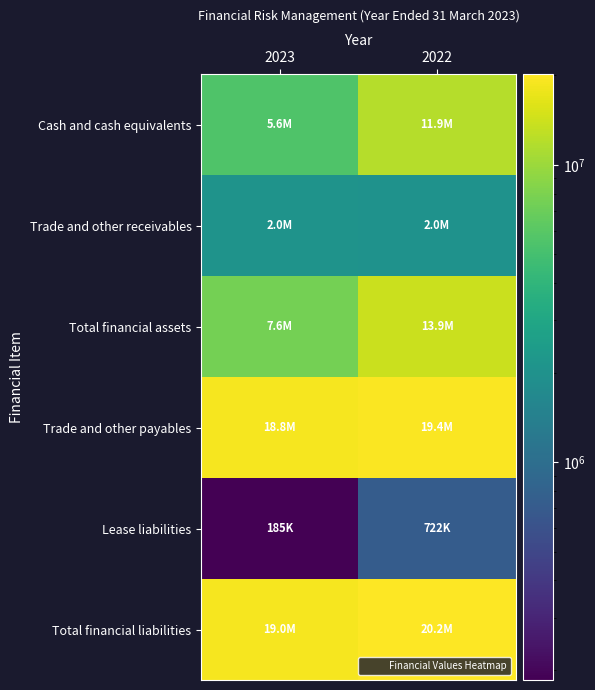

Reading right to left, extract all data points from this chart.

Cash and cash equivalents: 2022=11876322	2023=5568575
Trade and other receivables: 2022=2007299	2023=2041474
Total financial assets: 2022=13883621	2023=7610049
Trade and other payables: 2022=19431774	2023=18793907
Lease liabilities: 2022=721591	2023=184862
Total financial liabilities: 2022=20153365	2023=18978769